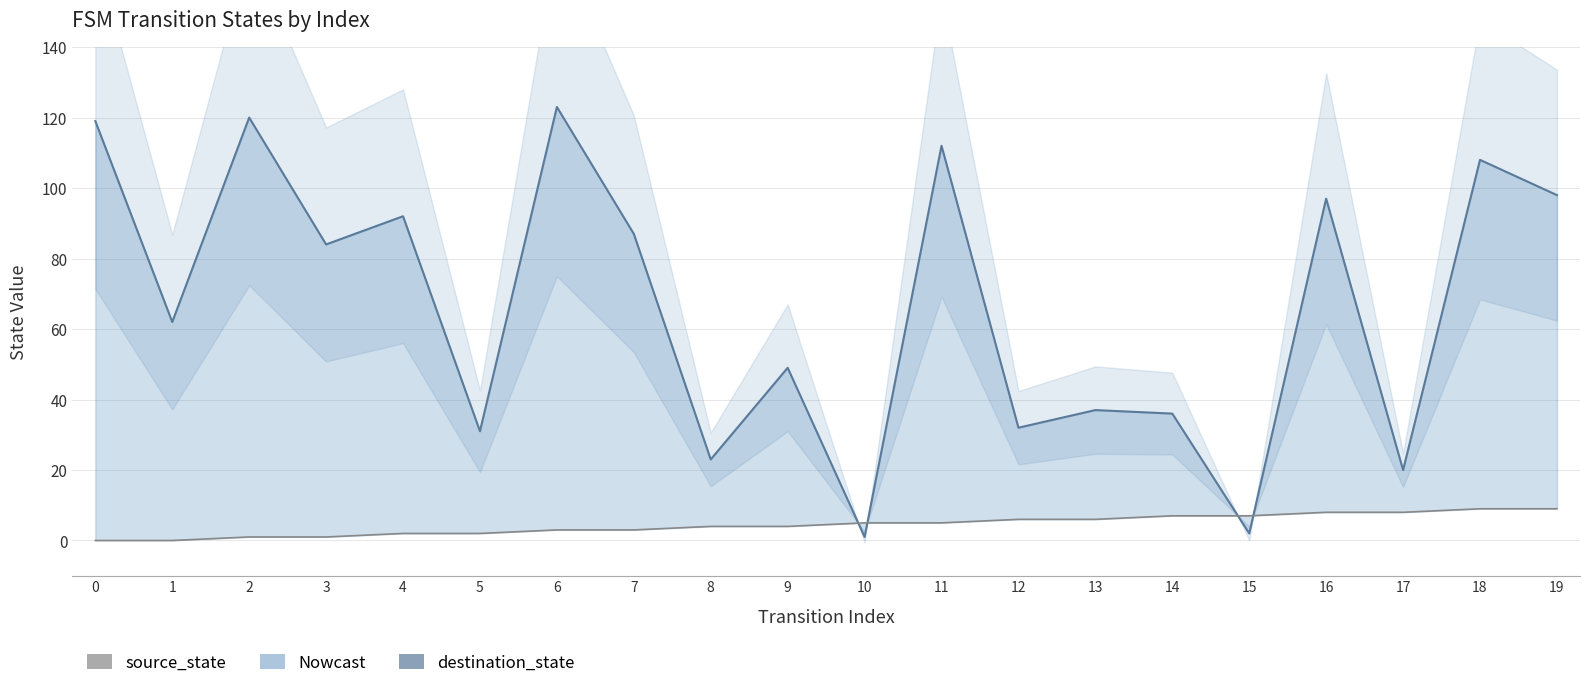

What is the difference between the maximum and second lowest values in the source_state series?

9